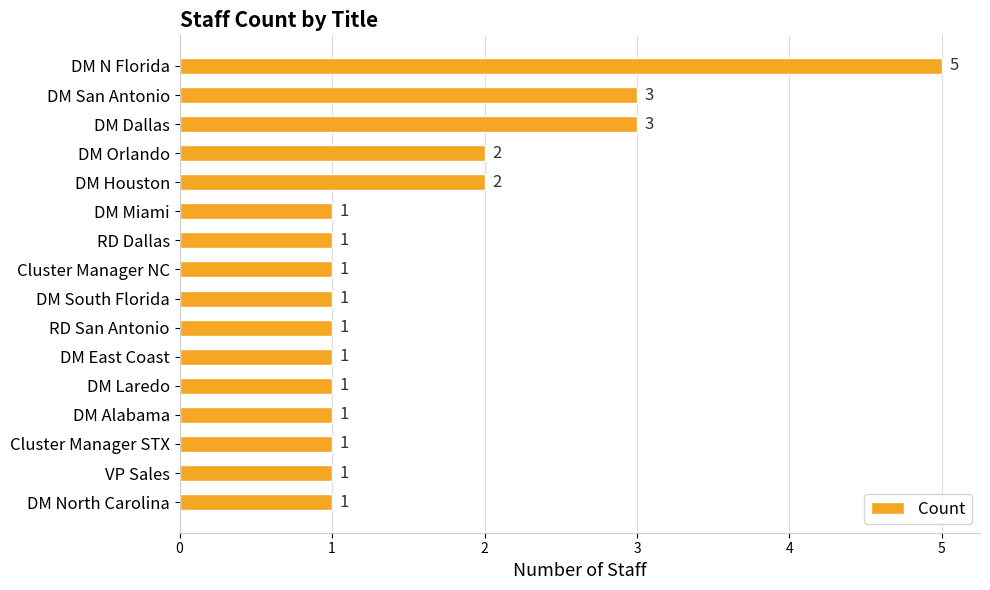

What is the label of the 1st bar from the bottom?

DM North Carolina